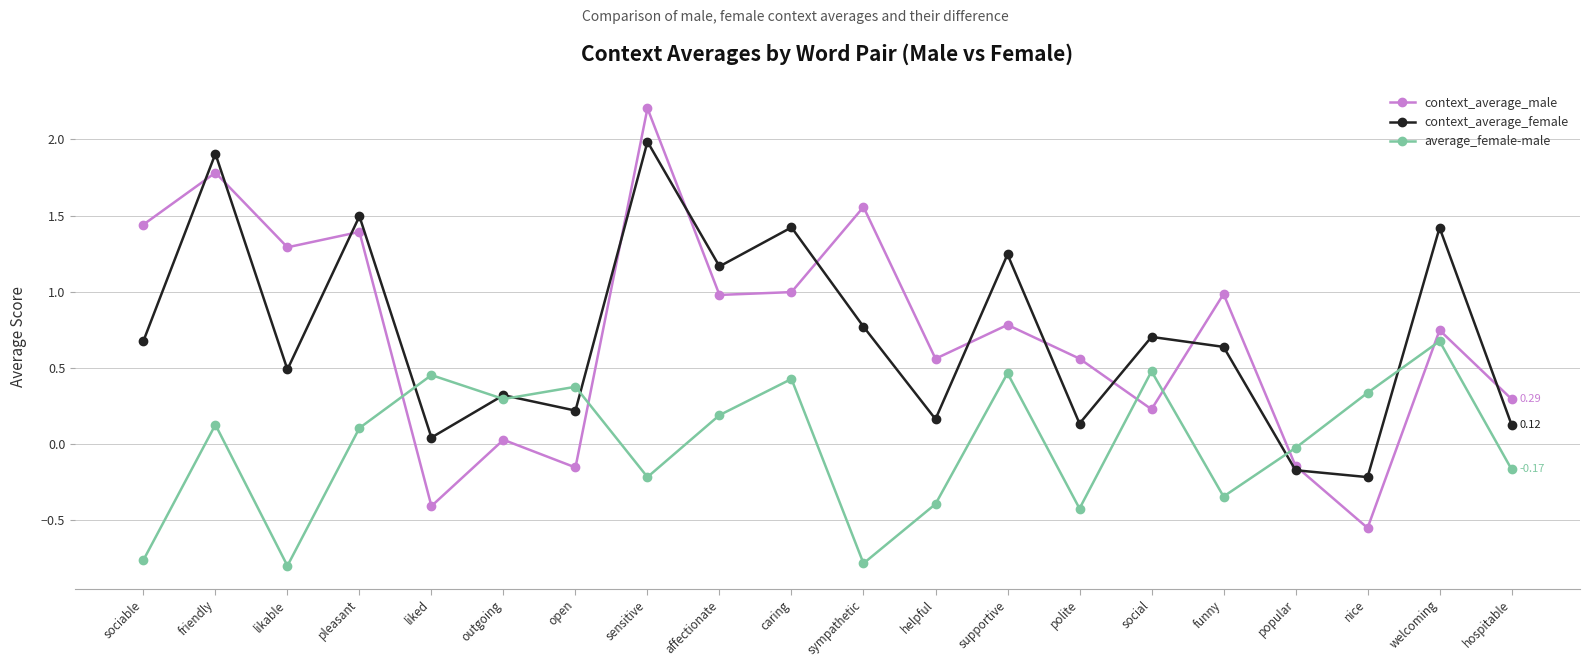

At which category does average_female-male reach its first local peak?

friendly